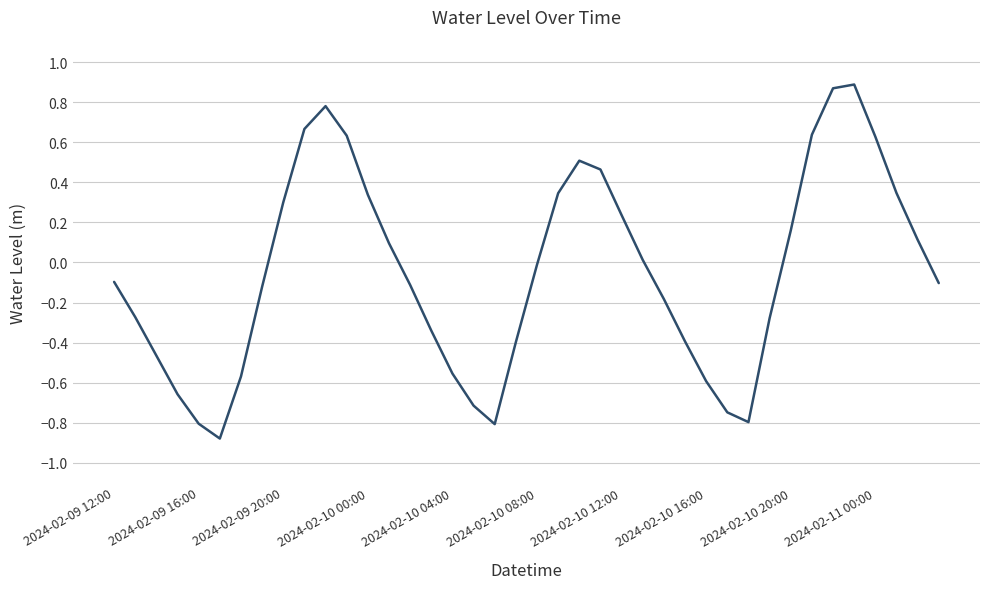

What is the difference between the maximum and minimum values?

1.8